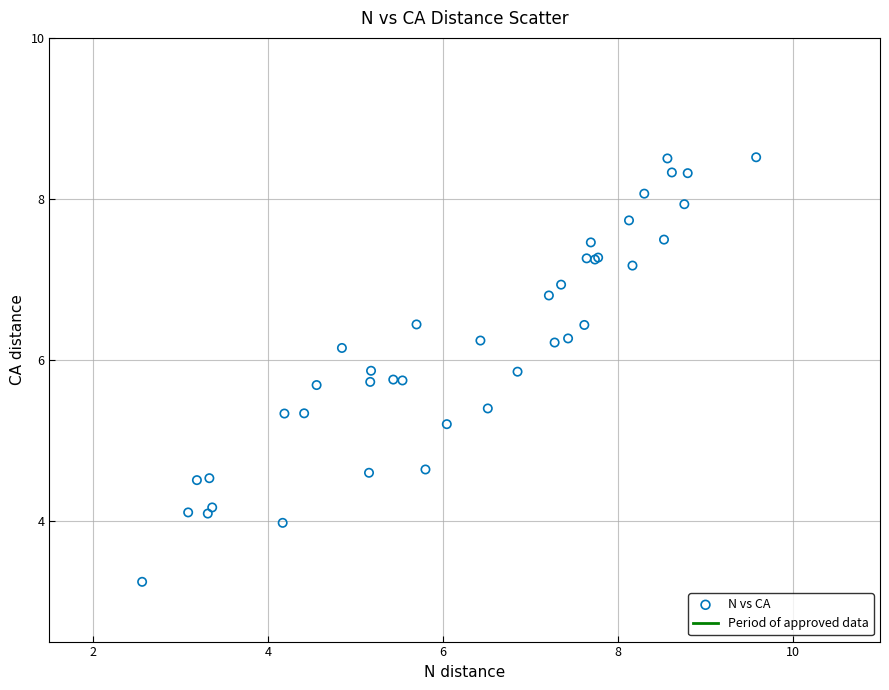

What Y value in the scatter plot is closest to 5?

5.2